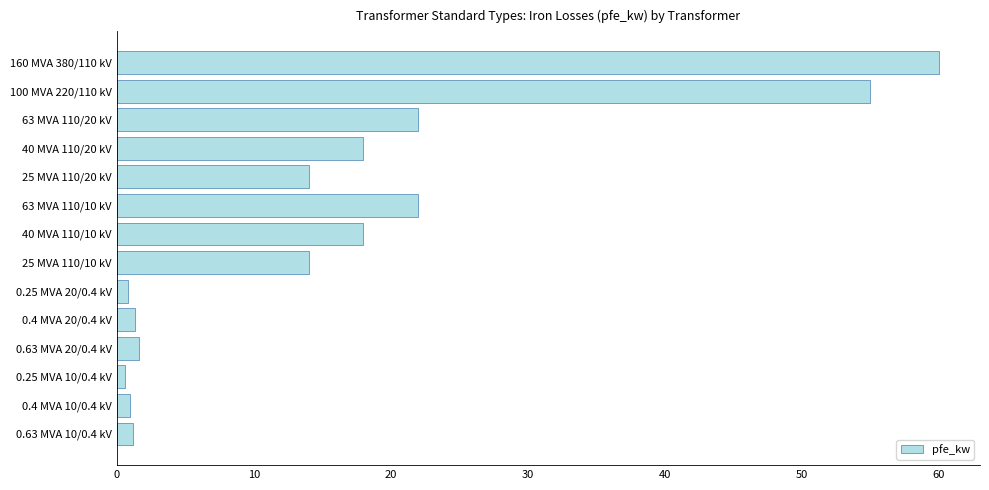

The value at 0.4 MVA 20/0.4 kV is 1.4. True or false?

True